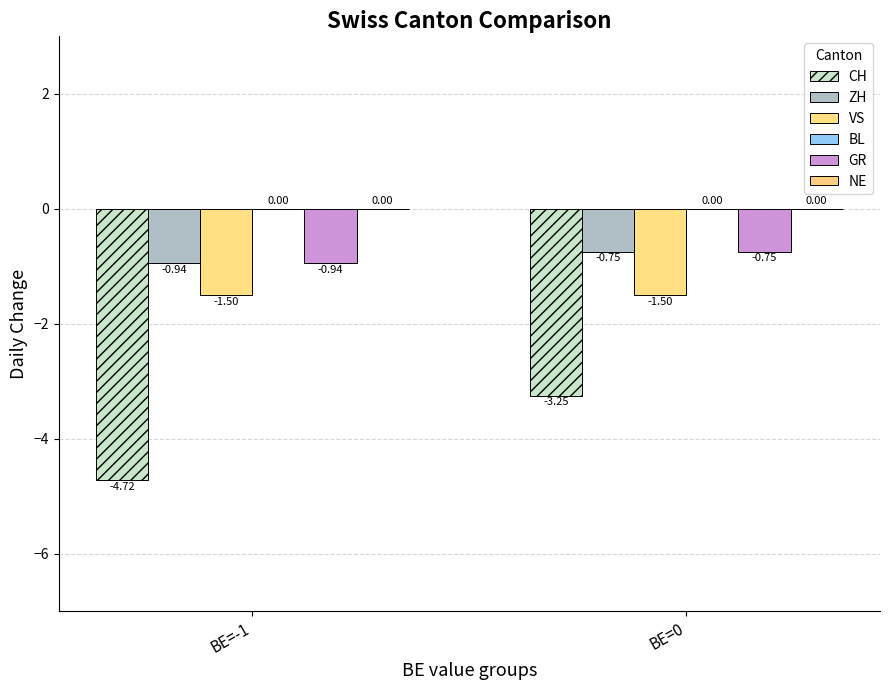

Reading left to right, list all the values displayed in this chart.

CH: -4.7	-3.2
ZH: -0.9	-0.8
VS: -1.5	-1.5
BL: 0.0	0.0
GR: -0.9	-0.8
NE: 0.0	0.0